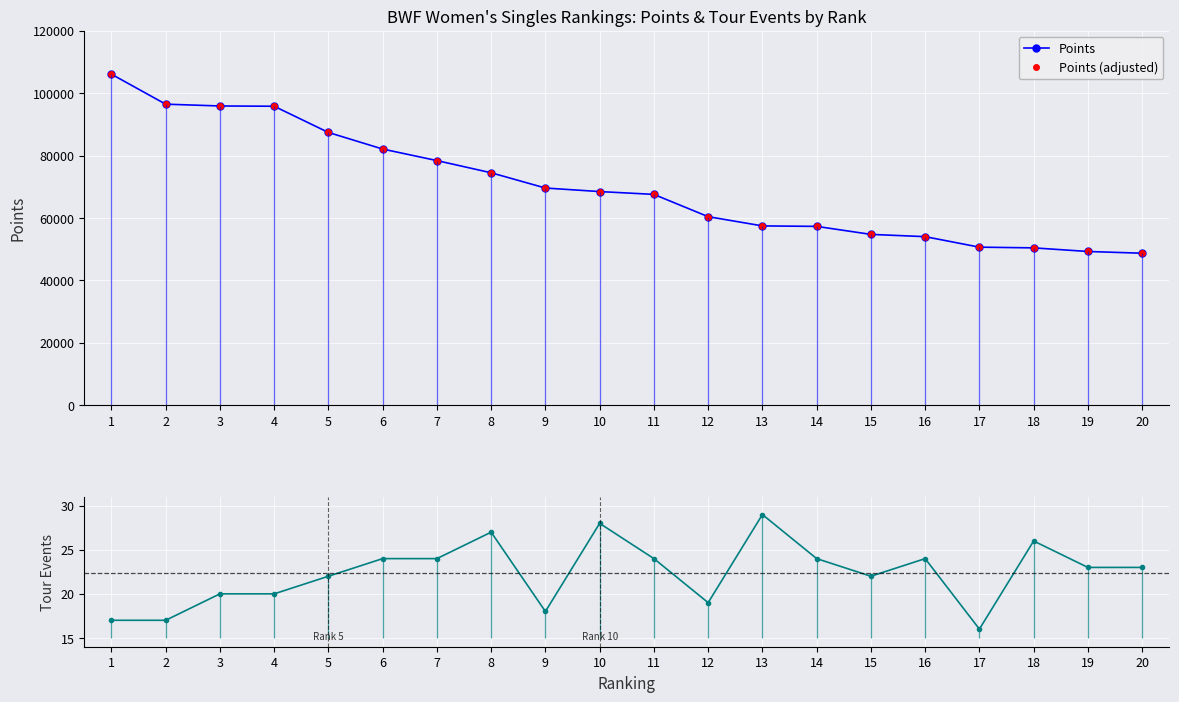

True or false: Points (adjusted) and Points cross at least once.

False